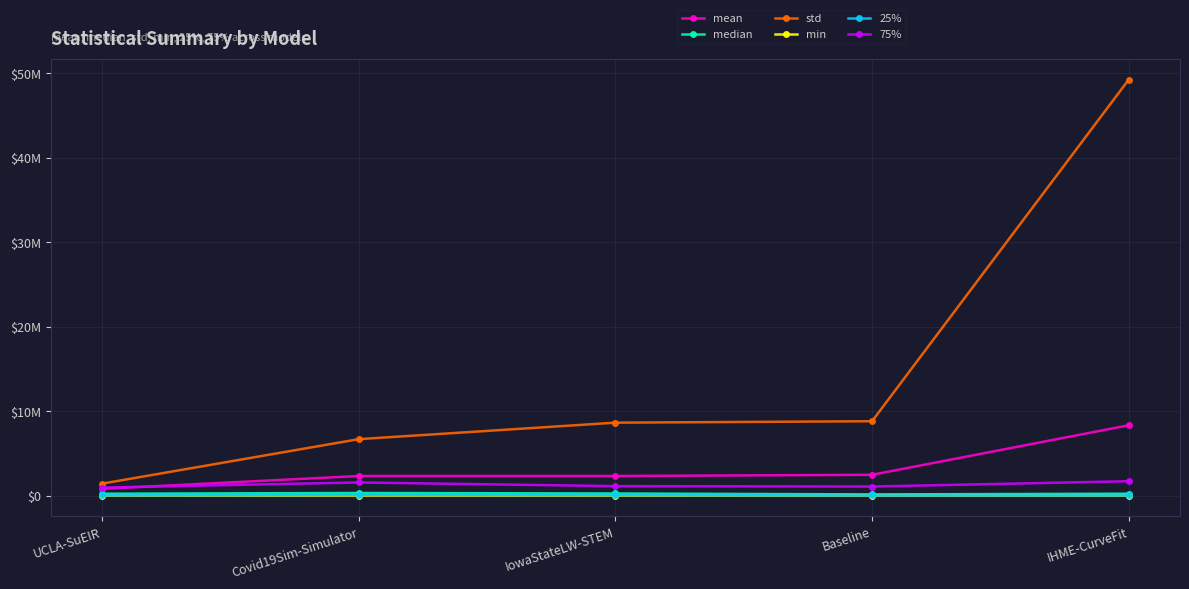

At which label is std closest to 25329098?

Baseline